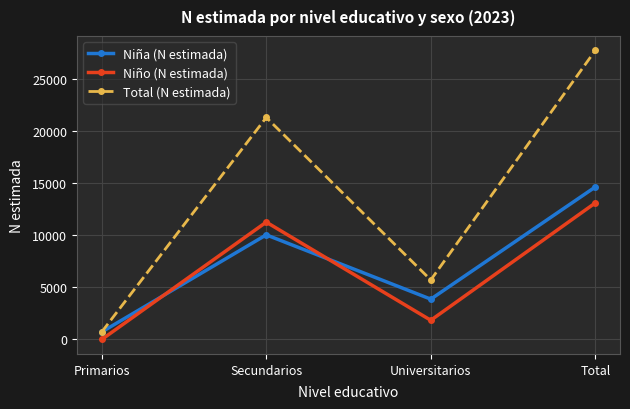

Reading right to left, transcribe all the data shown in this chart.

Niña (N estimada): 14659	3877	10057	725
Niño (N estimada): 13127	1846	11281	0
Total (N estimada): 27785	5722	21338	725